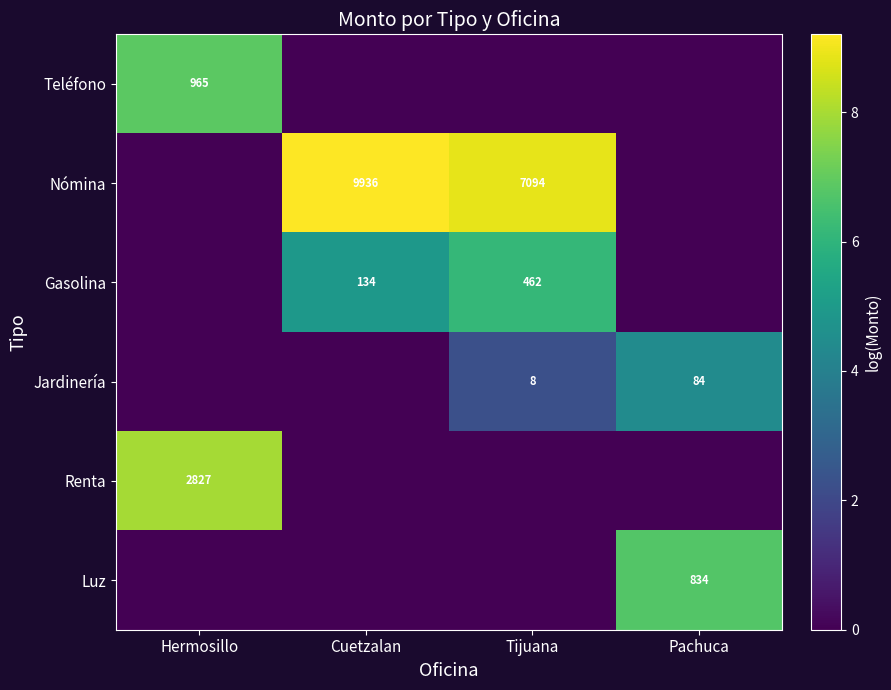

Which has a higher value, Pachuca or Hermosillo?

Hermosillo